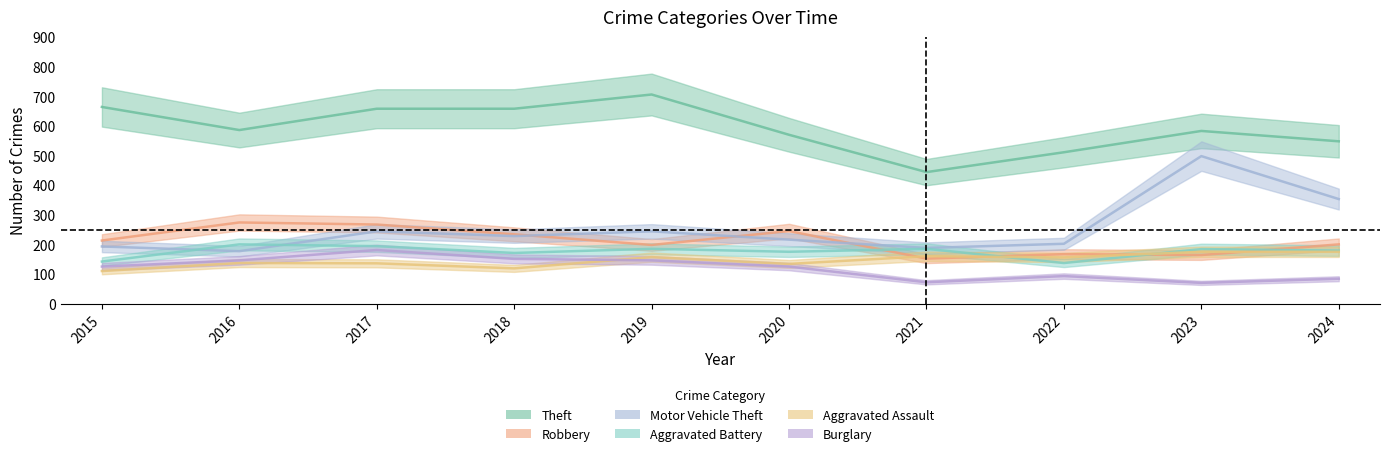

What is the sum of all Burglary values?

1193